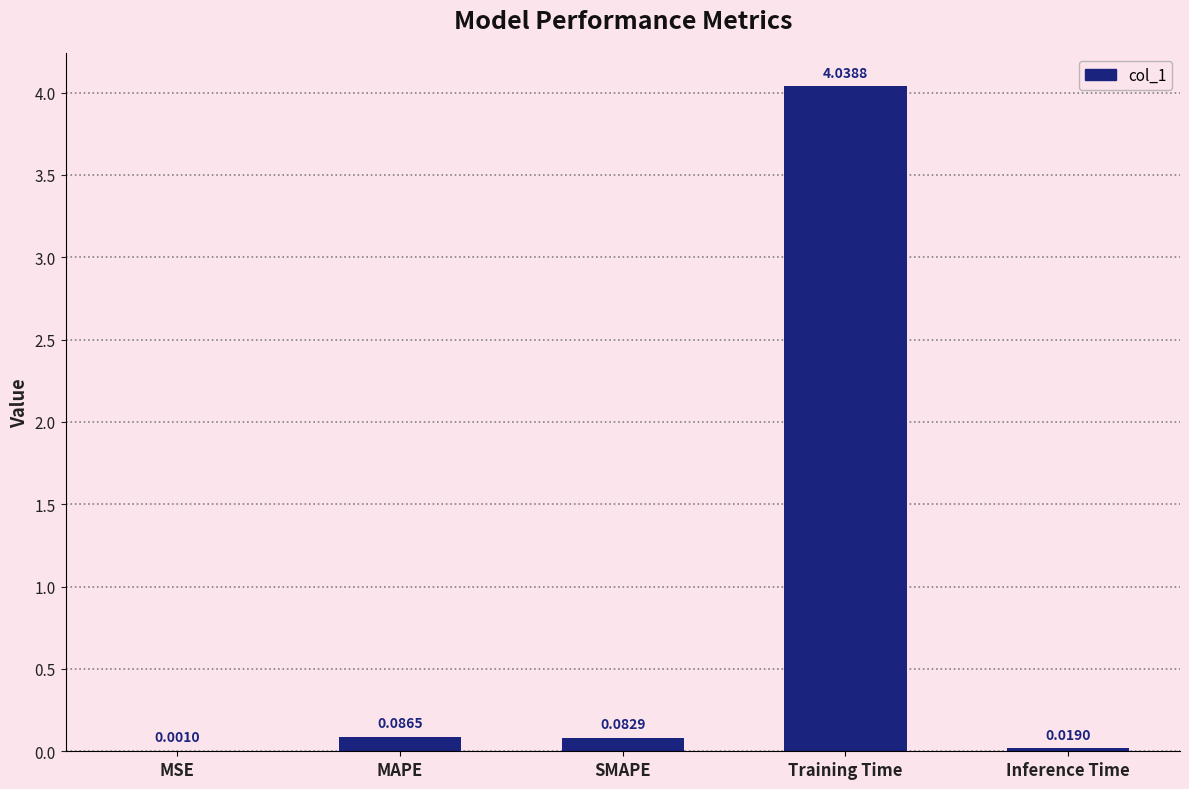

At which label is the value closest to 2?

MAPE